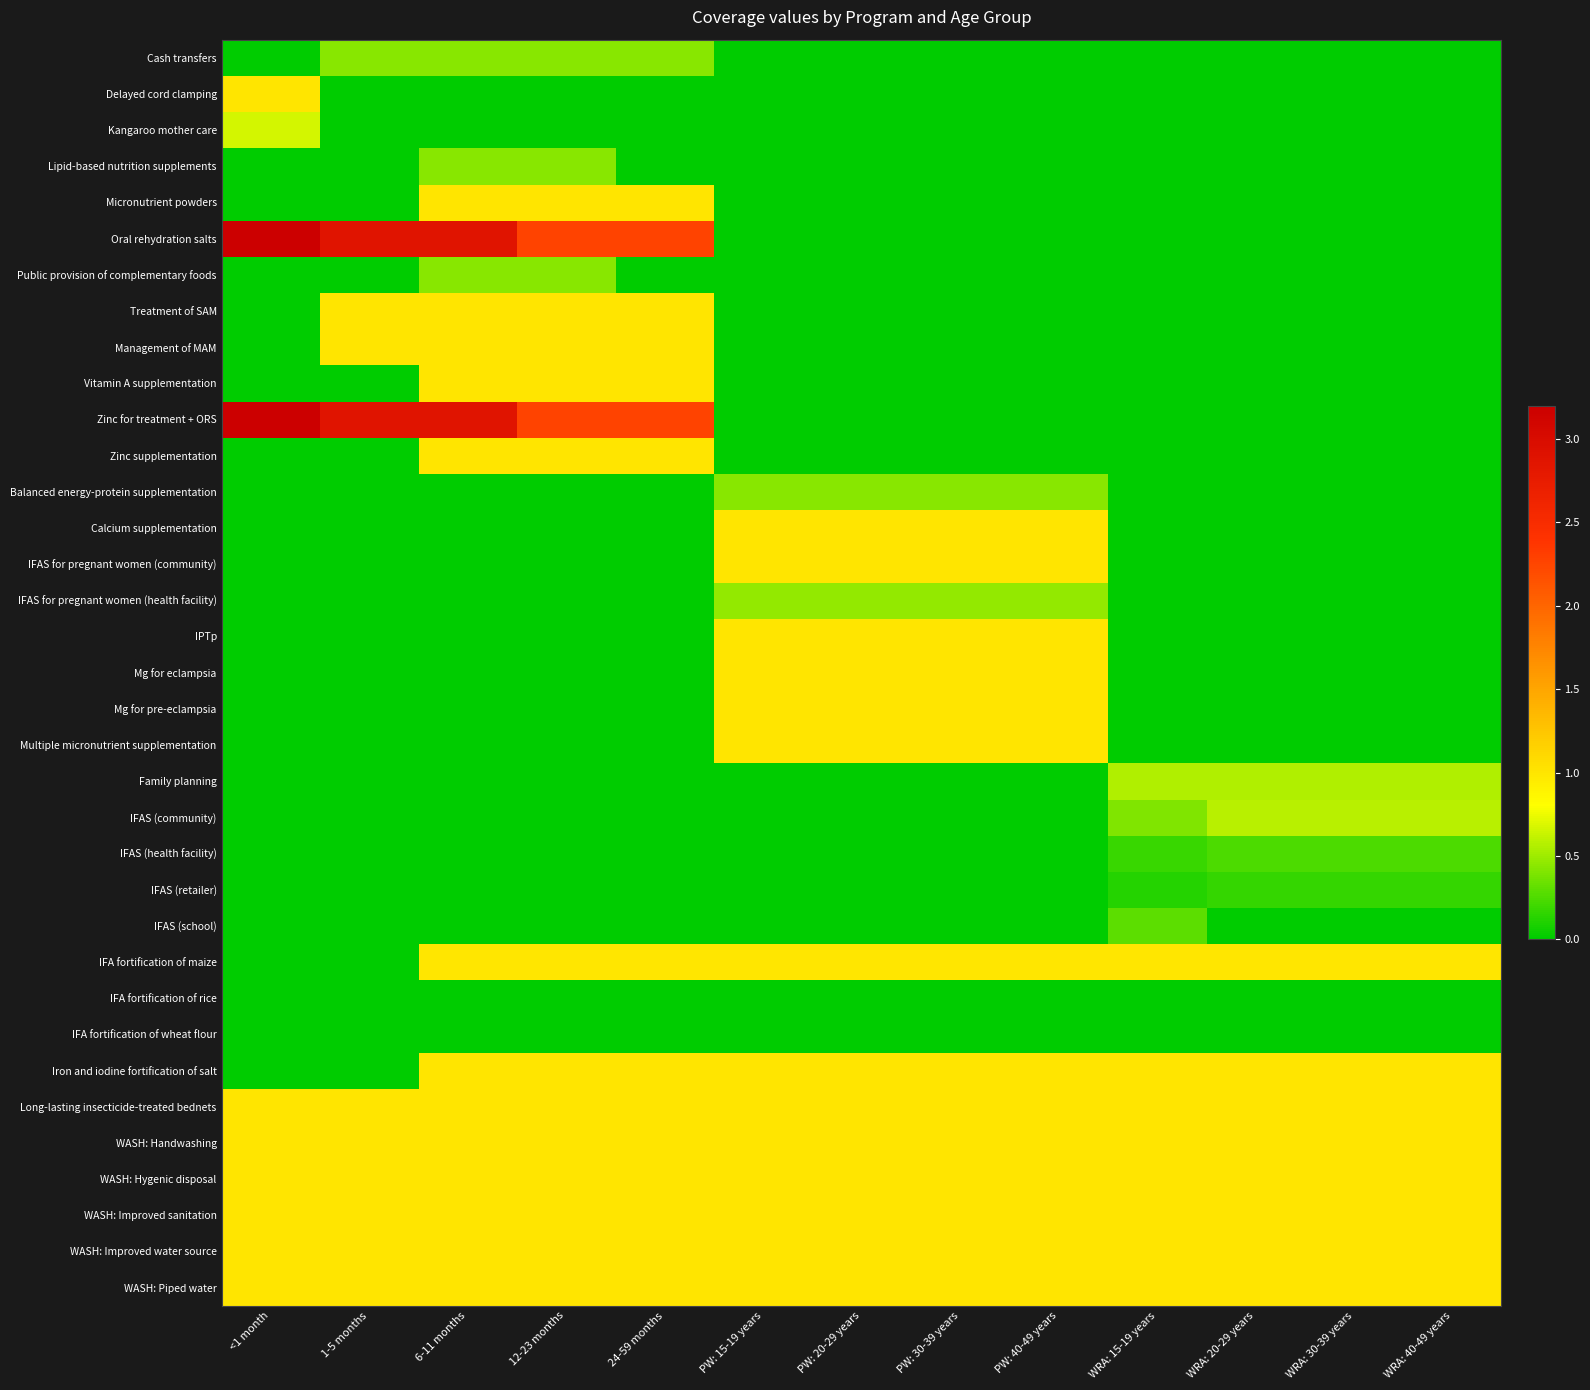

Count the number of categories in the chart.

13